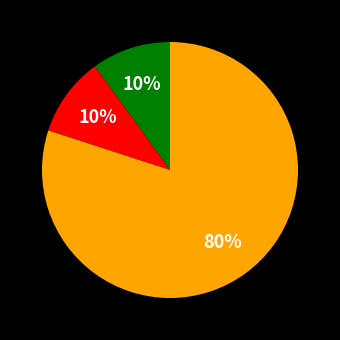

To the nearest percent, what is the average slice percentage?

33%